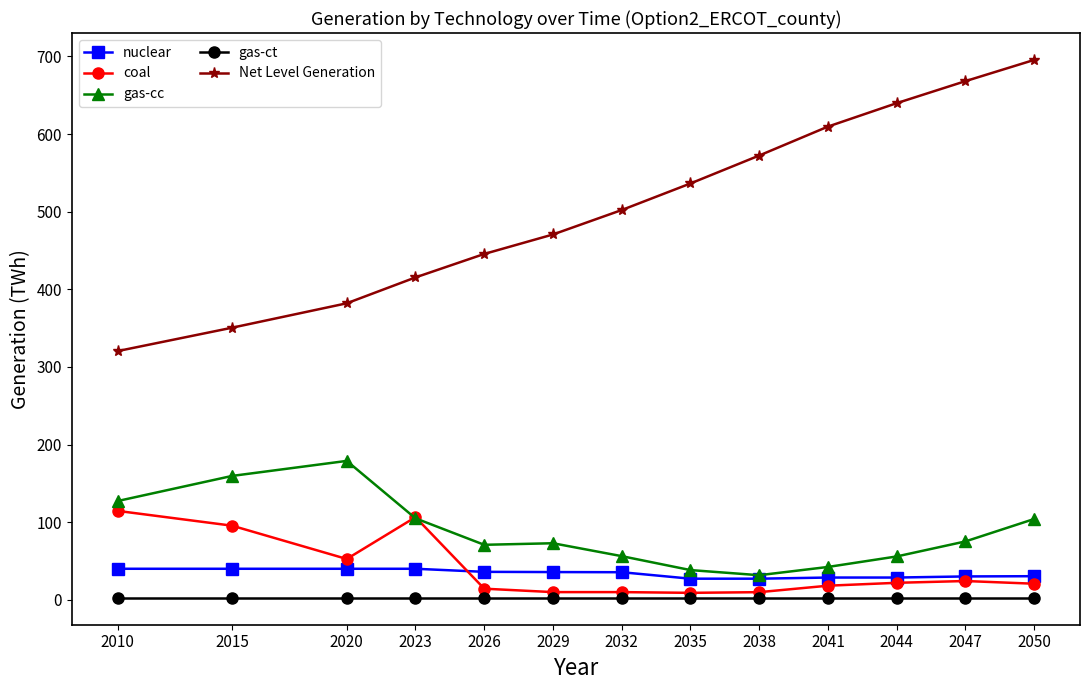

Rank the series by their maximum value, from lowest to highest.

gas-ct, nuclear, coal, gas-cc, Net Level Generation